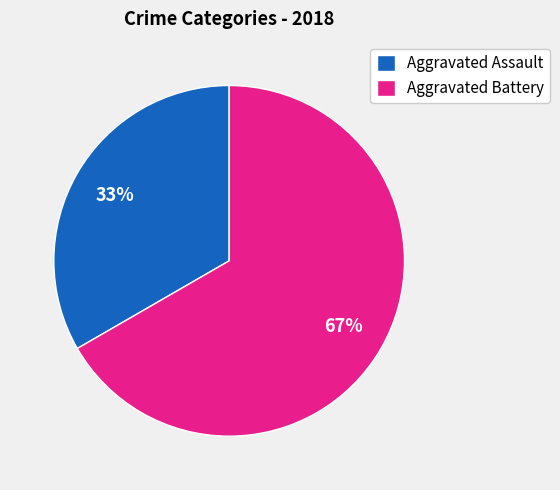

Approximately how many times larger is the value at Aggravated Battery compared to Aggravated Assault?

2.0